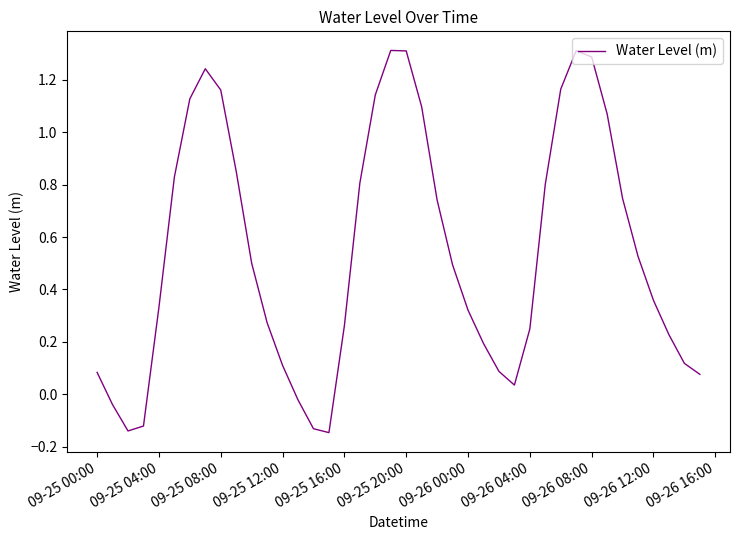

What is the difference between the second highest and second lowest values?

1.5